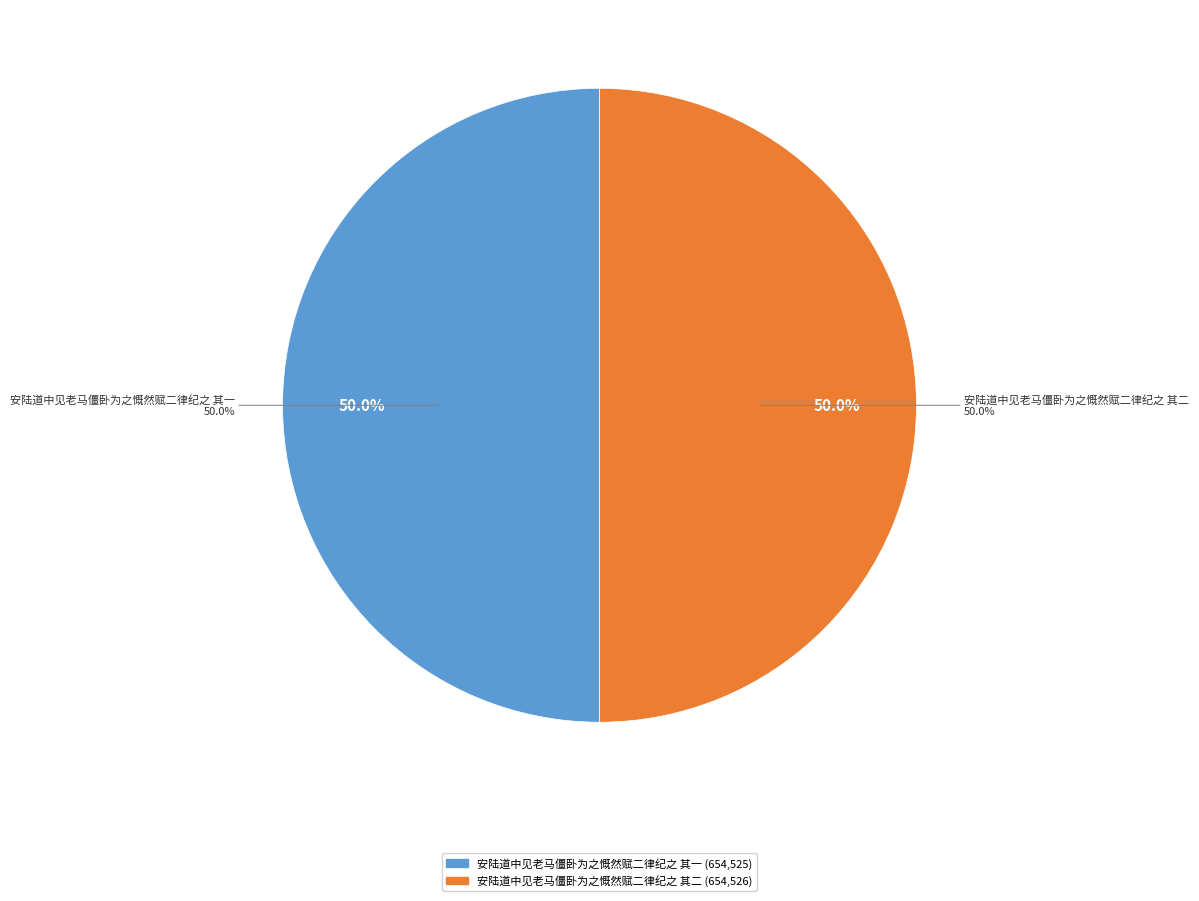

What percentage is the 安陆道中见老马僵卧为之慨然赋二律纪之 其一 slice, to the nearest percent?

50%